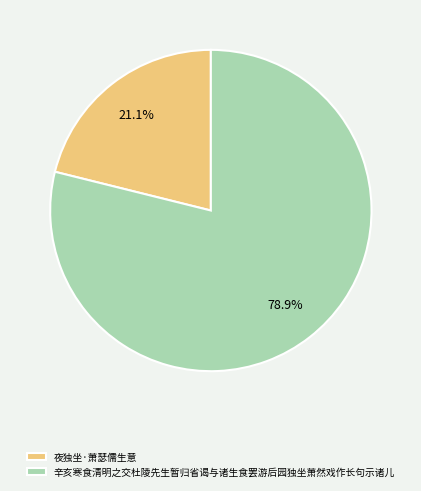

Does any single category account for the majority?

Yes